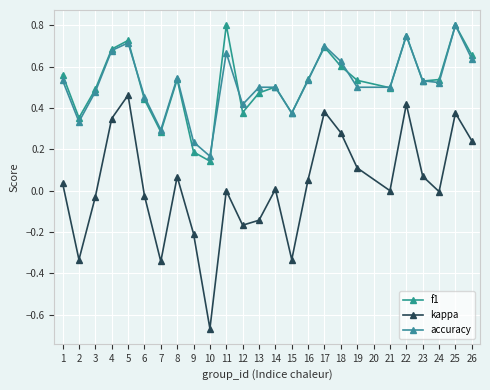

True or false: f1 and kappa intersect in this chart.

False